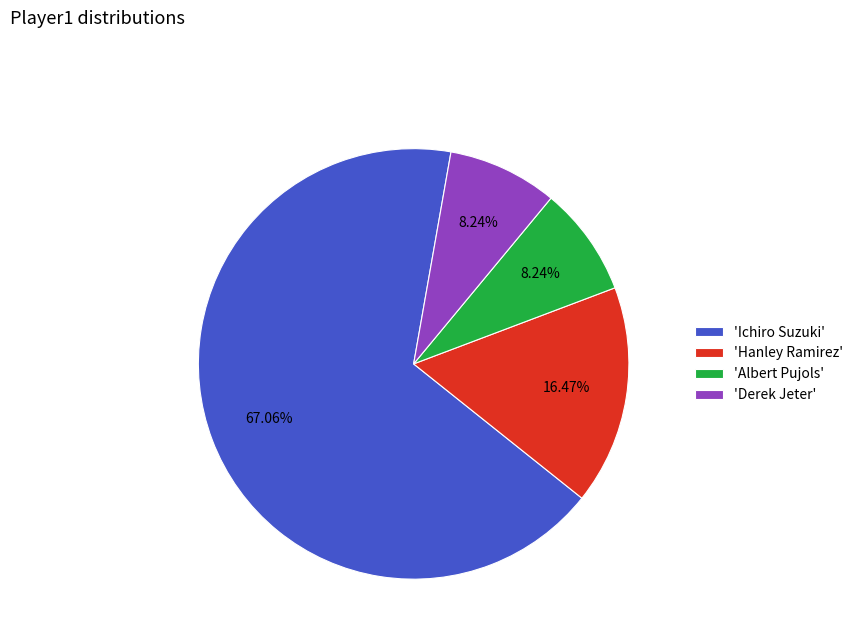

What is the ratio of the value at 'Derek Jeter' to the value at 'Albert Pujols'?

1.0